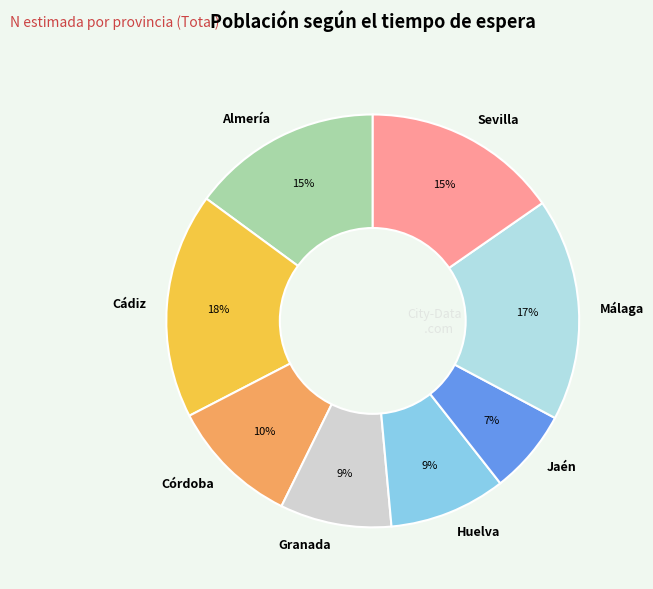

Is it true that Málaga is 17% of the pie?

True